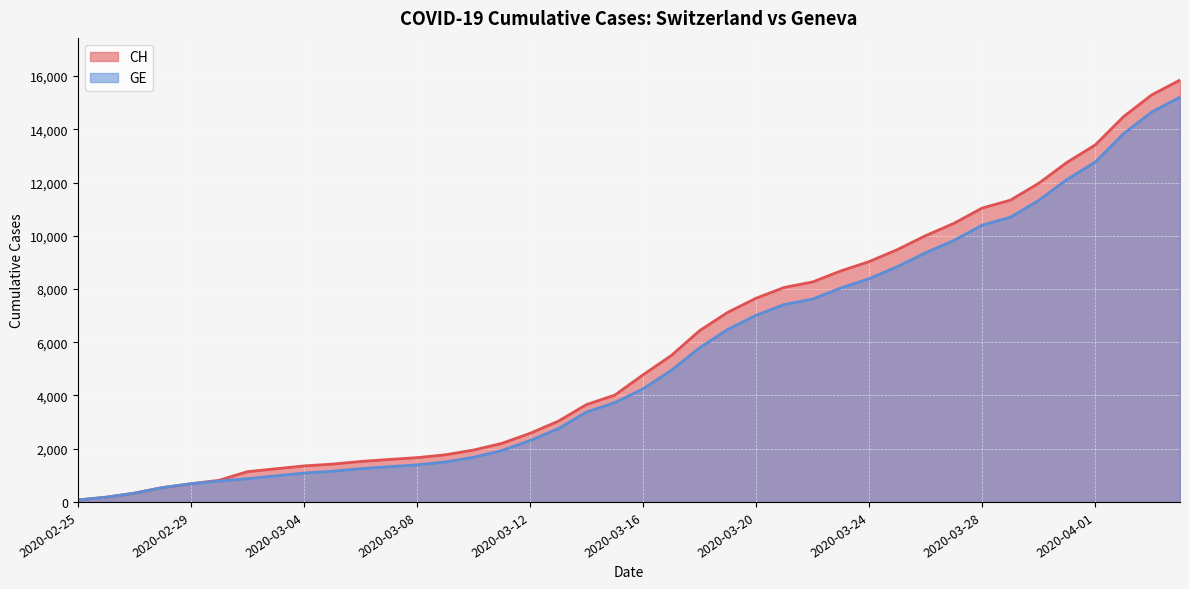

What is the smallest value displayed?

73